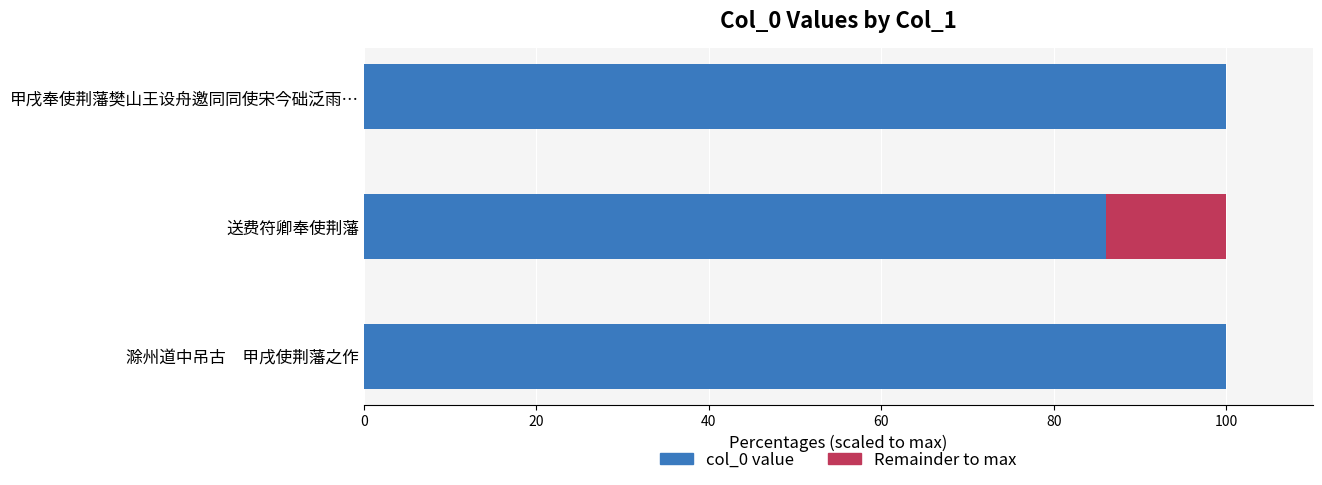

What is the total value across all series at 甲戌奉使荆藩樊山王设舟邀同同使宋今础泛雨…?

100.0